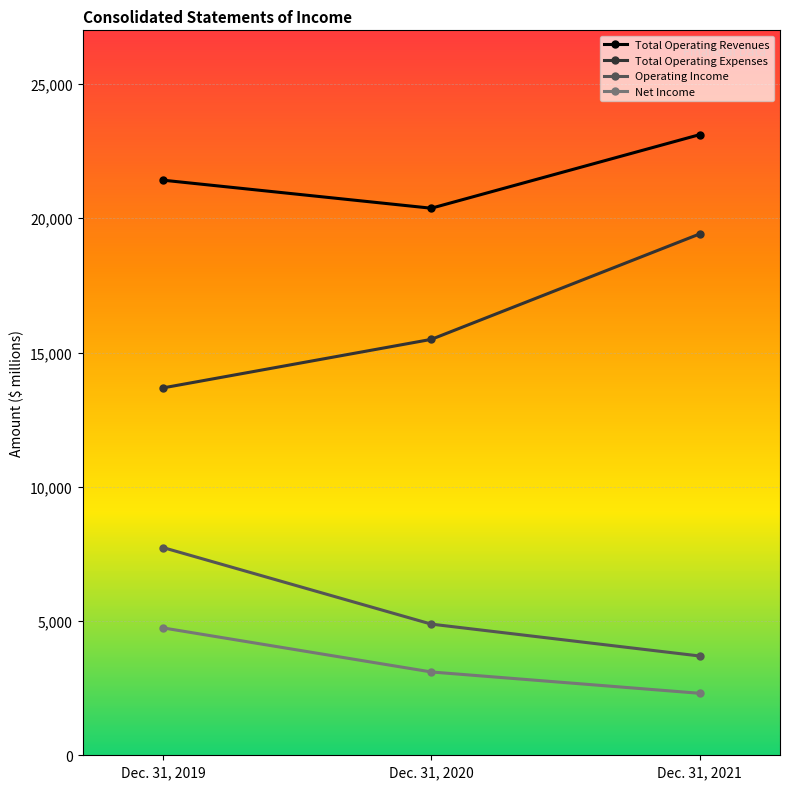

What is the value of the Total Operating Expenses point at the 2nd from the left?

15490